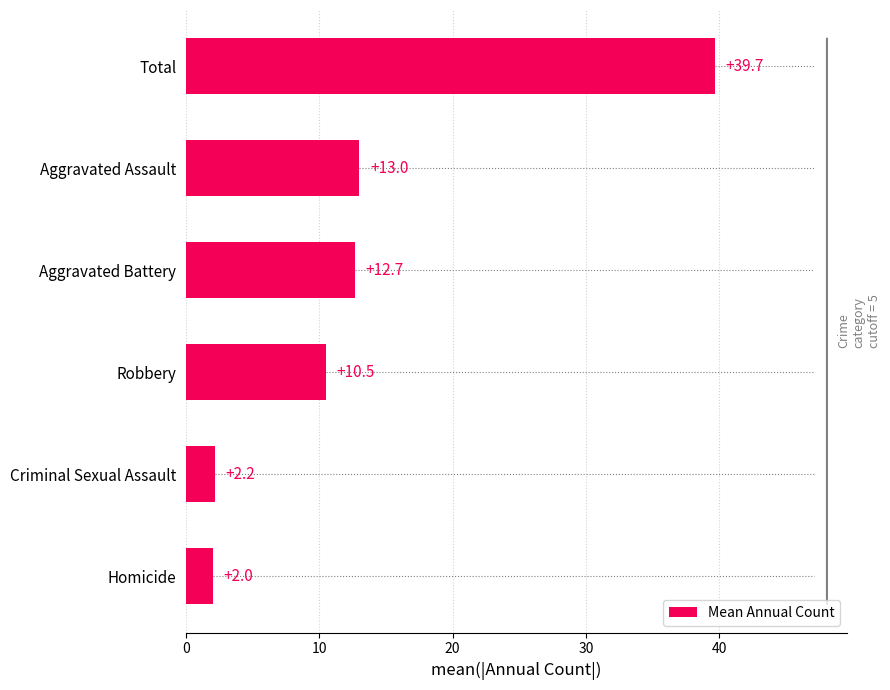

What is the difference between the second highest and second lowest values?

10.8